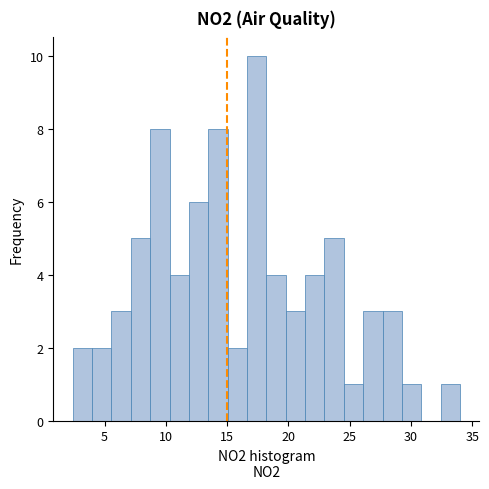

Read against the x-axis, roughly where is the centre of the tallest bar?

17.5